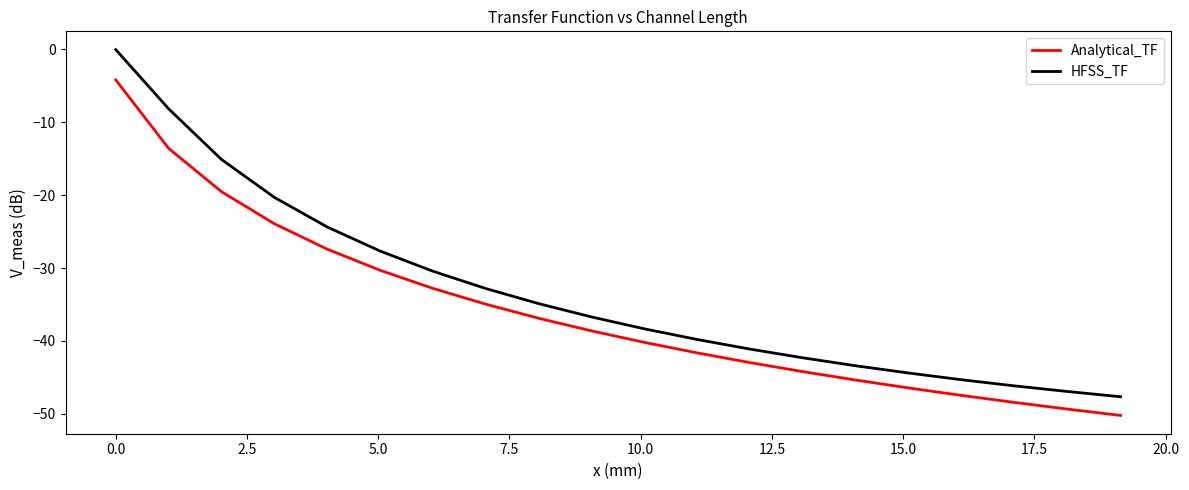

Which series has the widest spread of values?

HFSS_TF